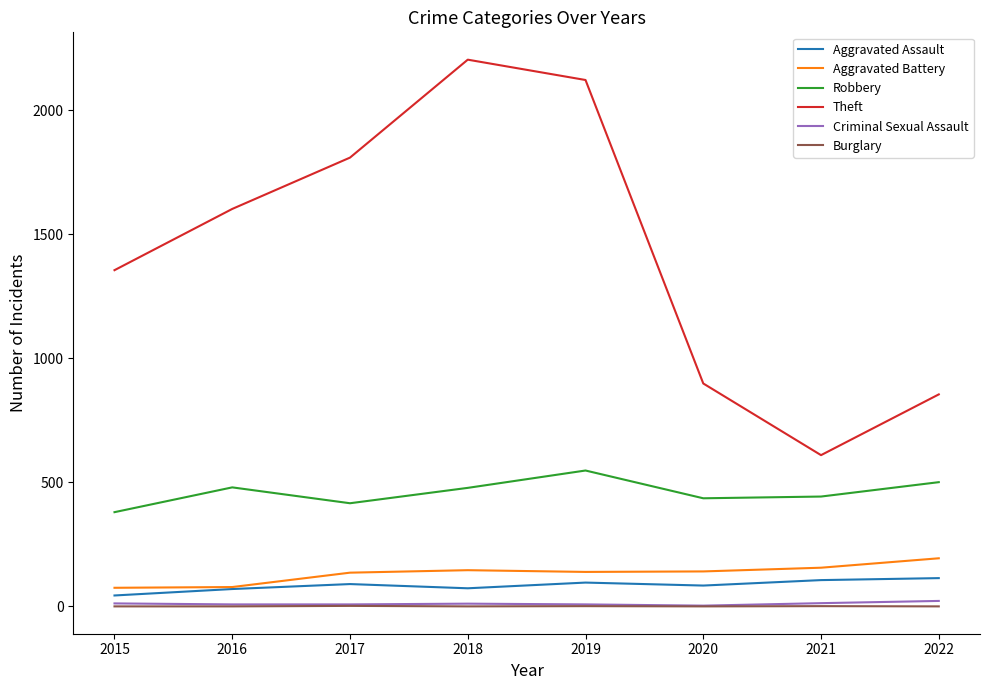

Which series has the widest spread of values?

Theft